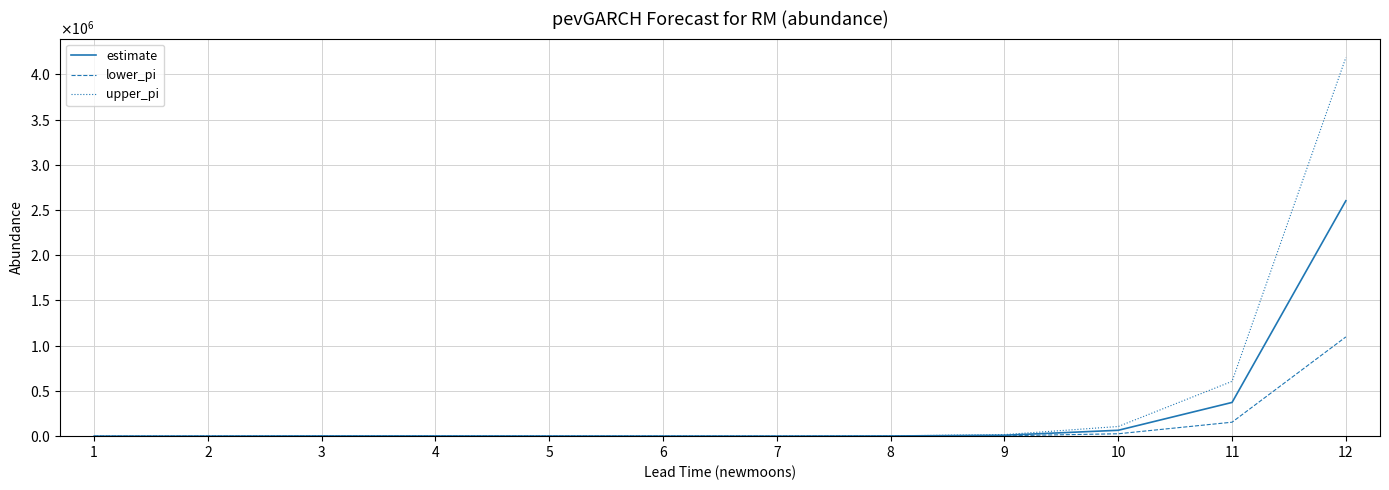

True or false: lower_pi and estimate cross at least once.

False